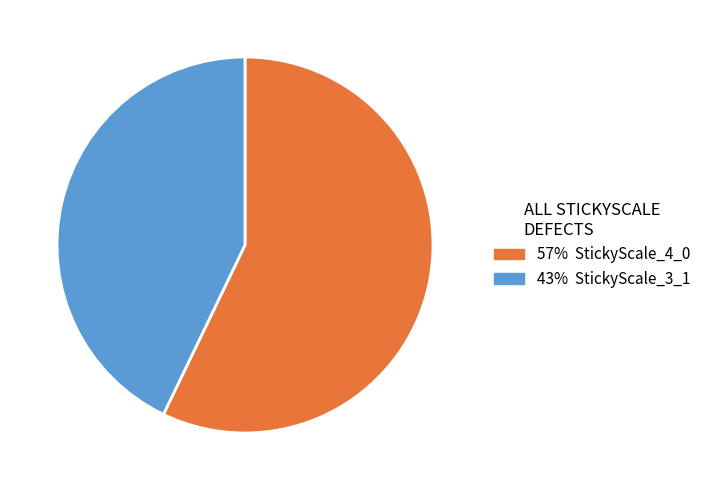

Is there a majority slice in this chart?

Yes